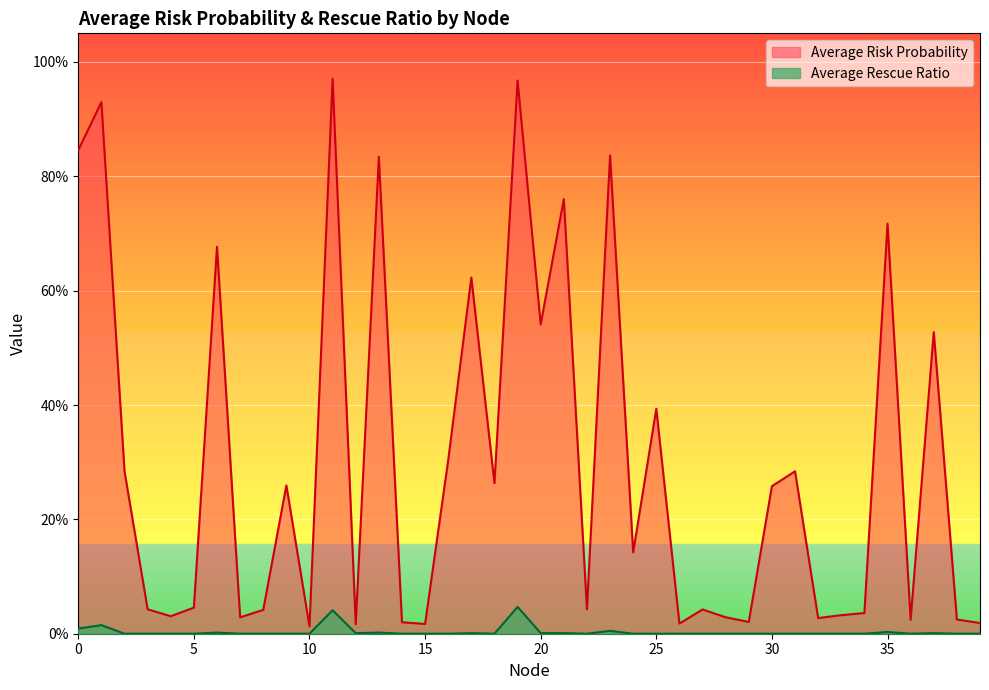

What is the greatest value displayed?

1.0